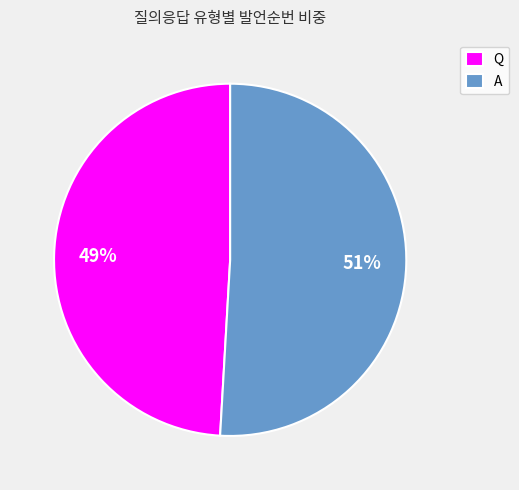

Does any single category account for the majority?

Yes